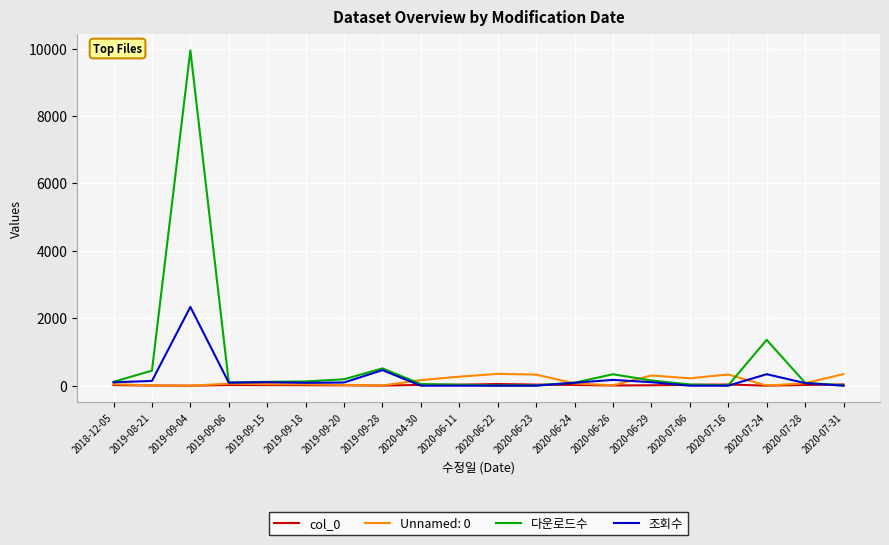

What is the sum of the 다운로드수 values at 2020-07-16 and 2019-09-28?

524